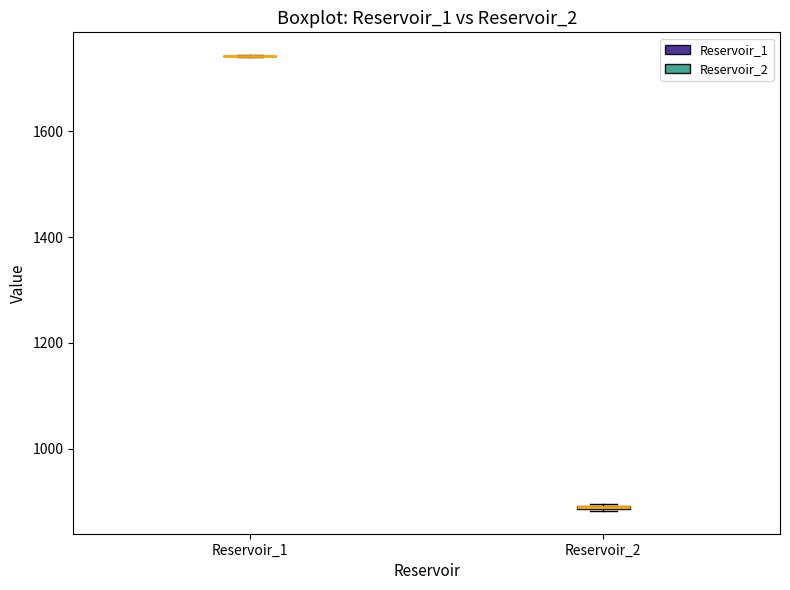

Where is the lower edge of the box for Reservoir_2 on the y-axis? The values are not printed on the chart, so give them approximately, as read against the axis.

880